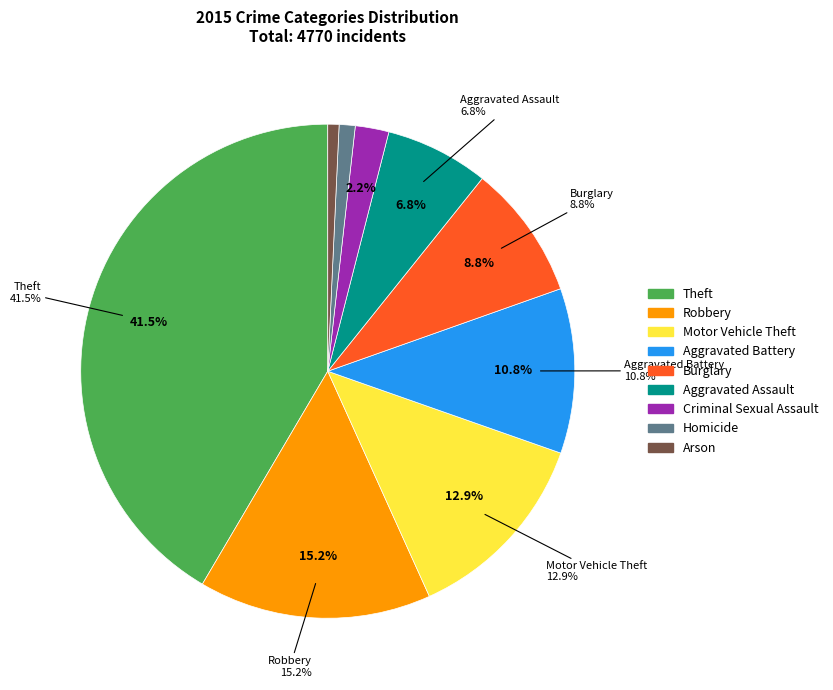

True or false: Motor Vehicle Theft accounts for 13% of the total.

True